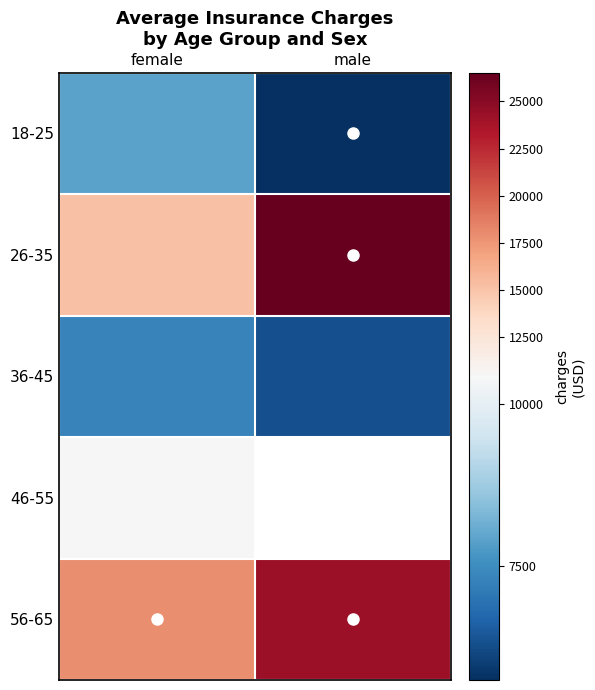

What is the sum of the 18-25 values at male and female?

13660.2